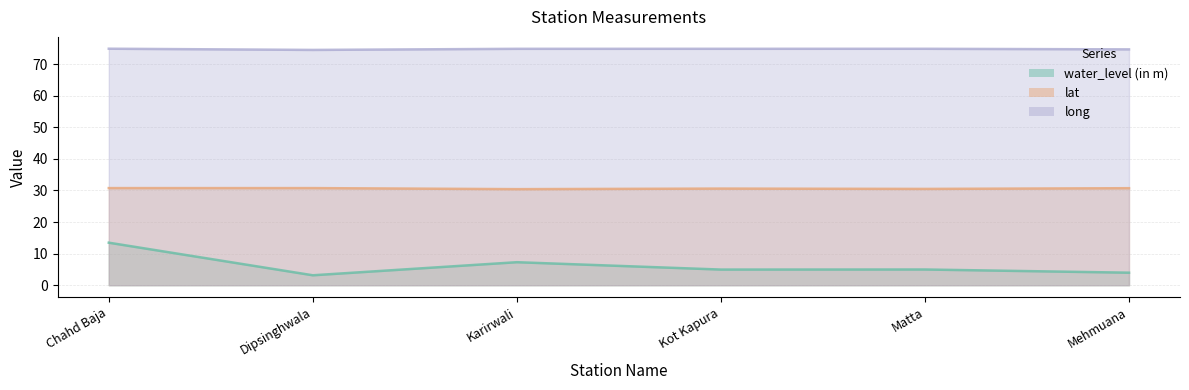

At which category does lat reach its first local peak?

Kot Kapura